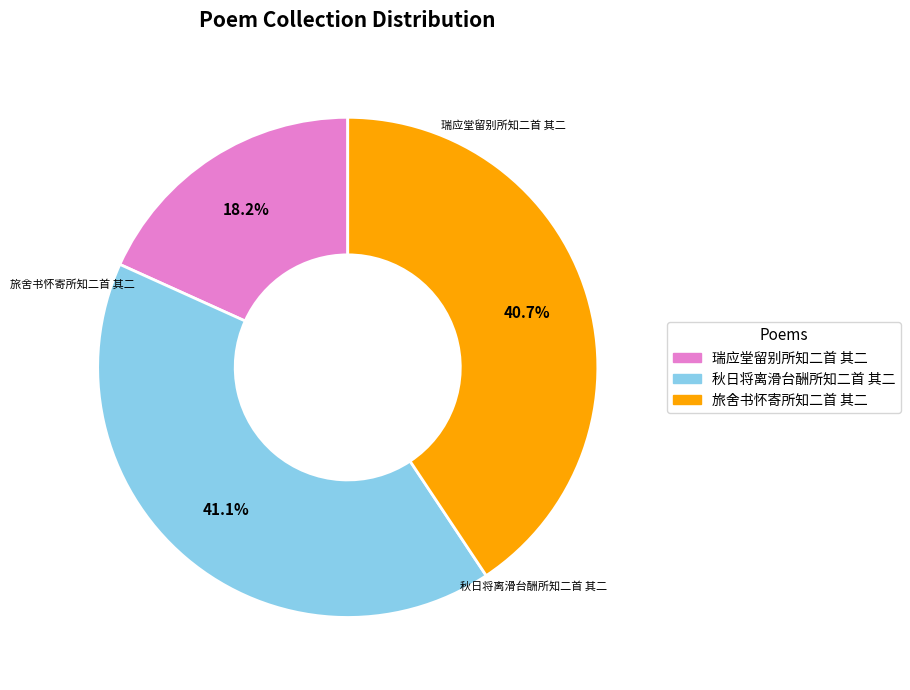

How many slices are in this pie chart?

3